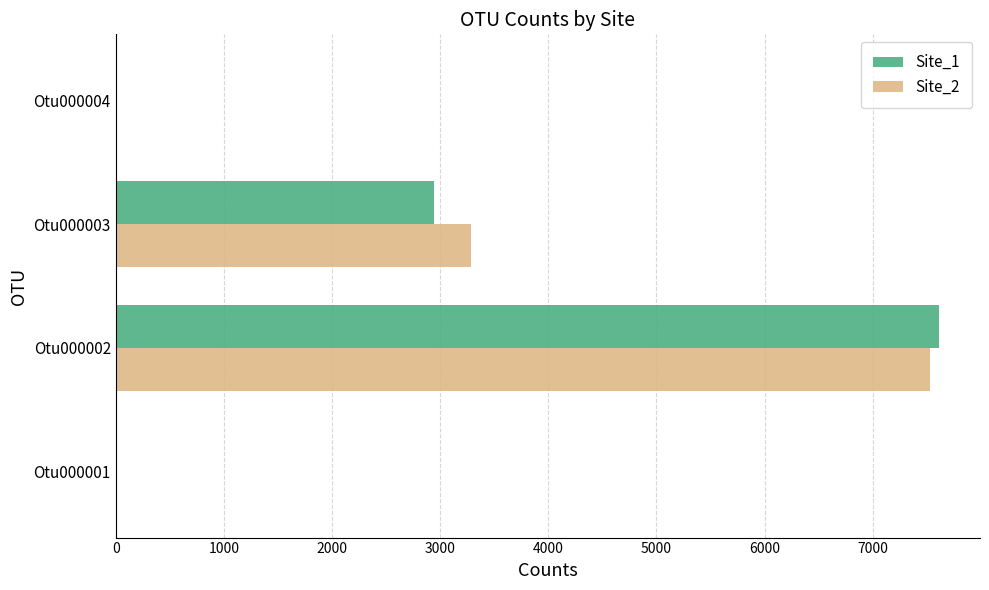

At which category is the sum across all series the highest?

Otu000002